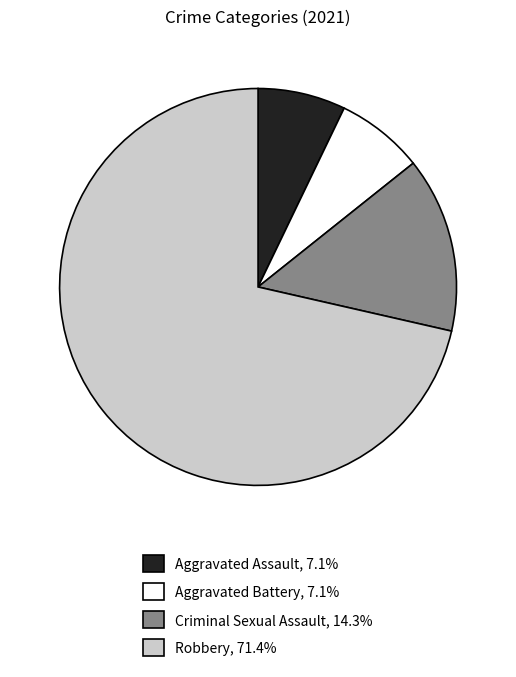

Is the sum of Criminal Sexual Assault and Robbery greater than half?

Yes